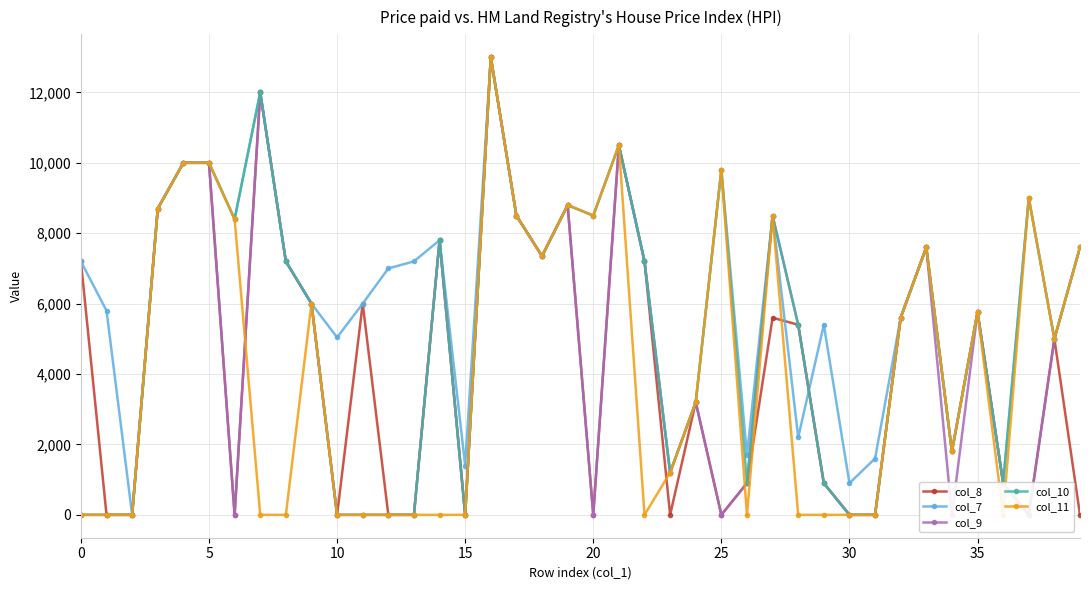

Reading right to left, extract all data points from this chart.

col_8: 0	5000	0	900	5760	1800	7600	5600	0	0	900	5400	5600	900	0	3200	0	7200	10500	0	8800	7350	8500	13000	0	7800	0	0	6000	0	6000	7200	12000	0	10000	10000	8700	0	0	7200
col_7: 7600	5000	9000	900	5760	1800	7600	5600	1600	900	5400	2200	8500	1700	9800	3200	1200	7200	10500	8500	8800	7350	8500	13000	1400	7800	7200	7000	6000	5040	6000	7200	12000	8400	10000	10000	8700	0	5800	7200
col_9: 7600	5000	0	900	5760	0	7600	5600	0	0	900	5400	8500	900	0	3200	1200	7200	10500	0	8800	7350	8500	13000	0	7800	0	0	0	0	6000	7200	12000	0	10000	10000	8700	0	0	0
col_10: 7600	5000	9000	900	5760	1800	7600	5600	0	0	900	5400	8500	900	9800	3200	1200	7200	10500	8500	8800	7350	8500	13000	0	7800	0	0	0	0	6000	7200	12000	8400	10000	10000	8700	0	0	0
col_11: 7600	5000	9000	0	5760	1800	7600	5600	0	0	0	0	8500	0	9800	3200	1200	0	10500	8500	8800	7350	8500	13000	0	0	0	0	0	0	6000	0	0	8400	10000	10000	8700	0	0	0